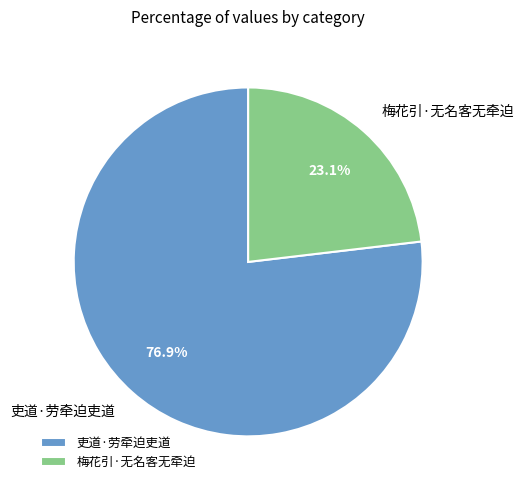

What is the ratio of the value at 吏道·劳牵迫吏道 to the value at 梅花引·无名客无牵迫?

3.3